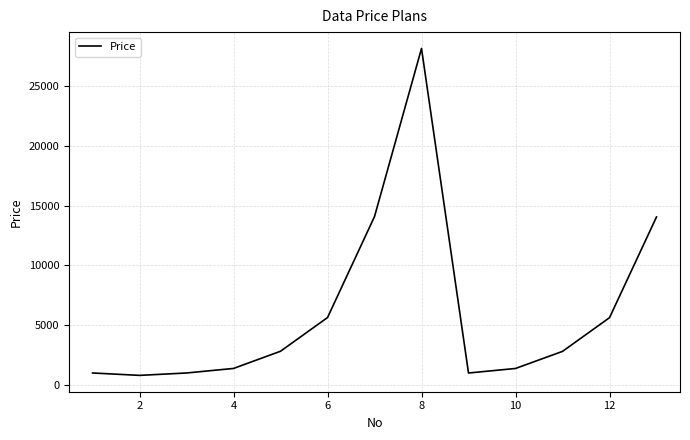

What is the smallest value displayed?

799